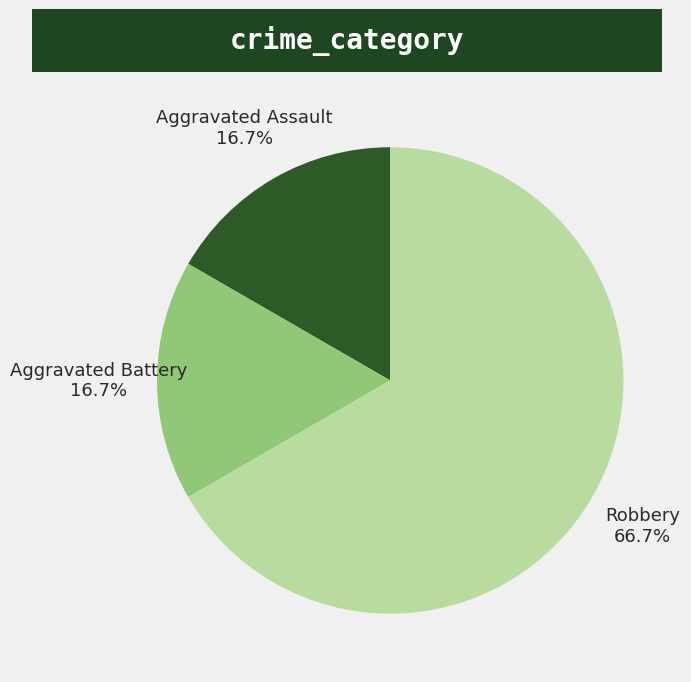

How many segments does this pie chart have?

3